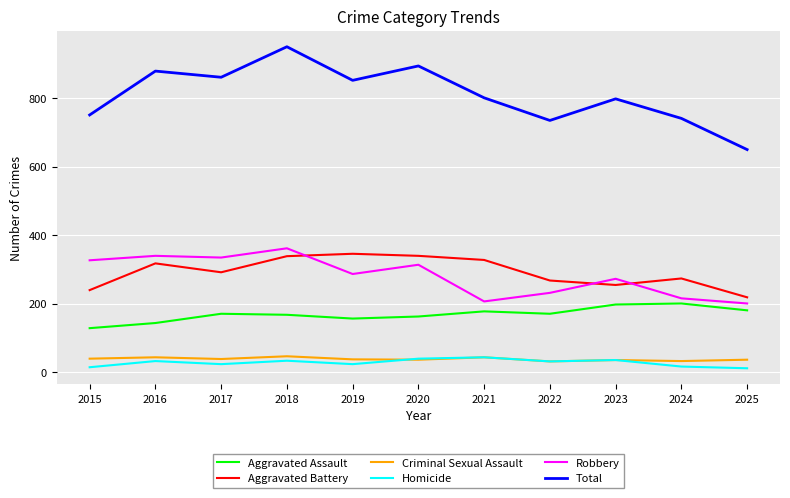

At how many categories does at least one series exceed 297?

11